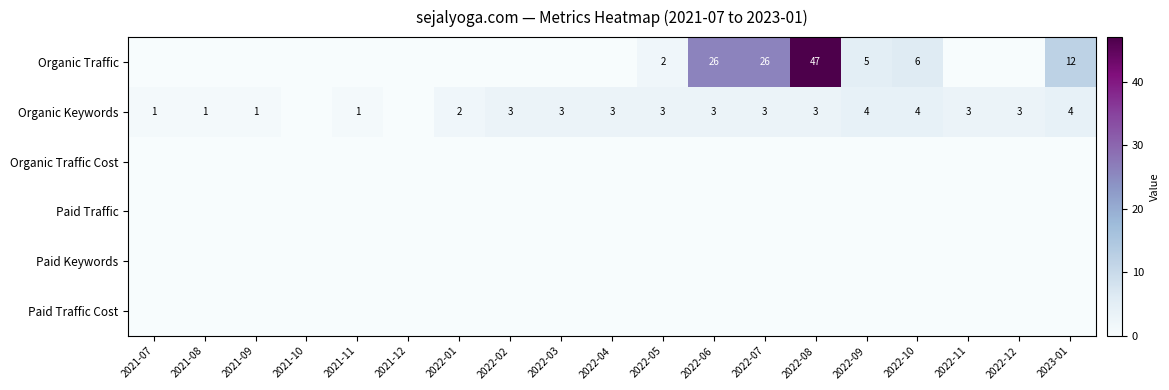

True or false: Organic Keywords has a value of 3 at 2022-07.

True